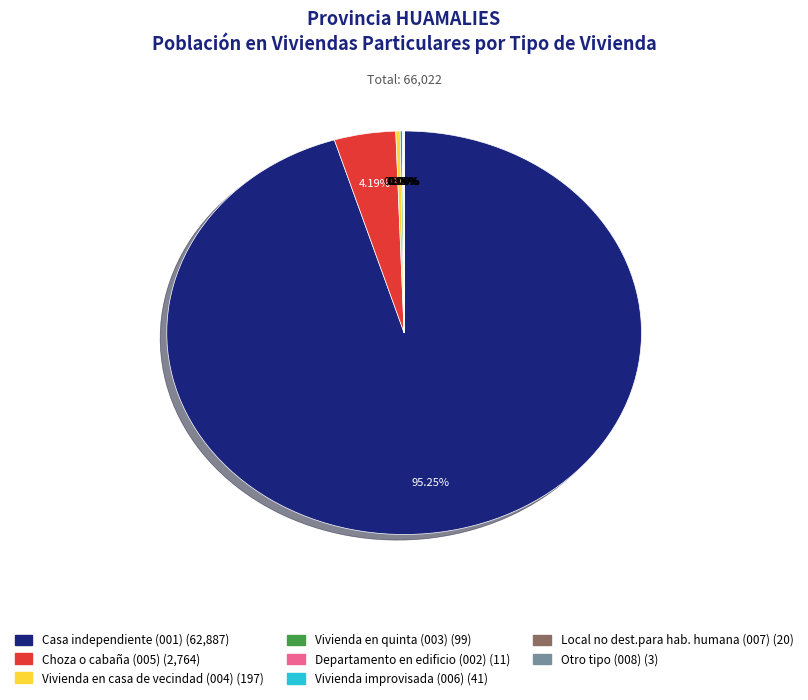

Which slice represents more than half of the pie?

Casa independiente (001)